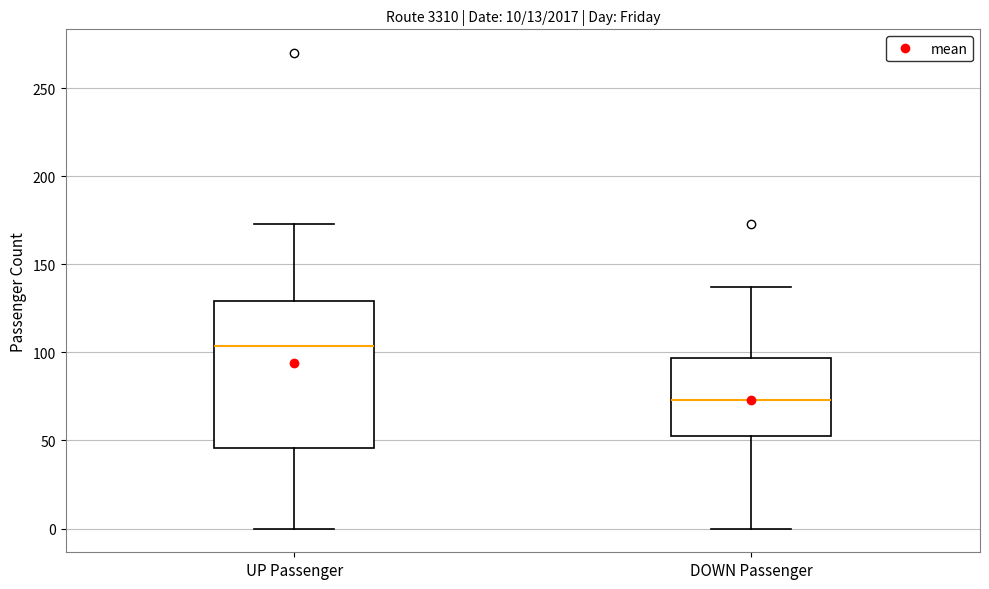

Which box's median line is the highest?

UP Passenger